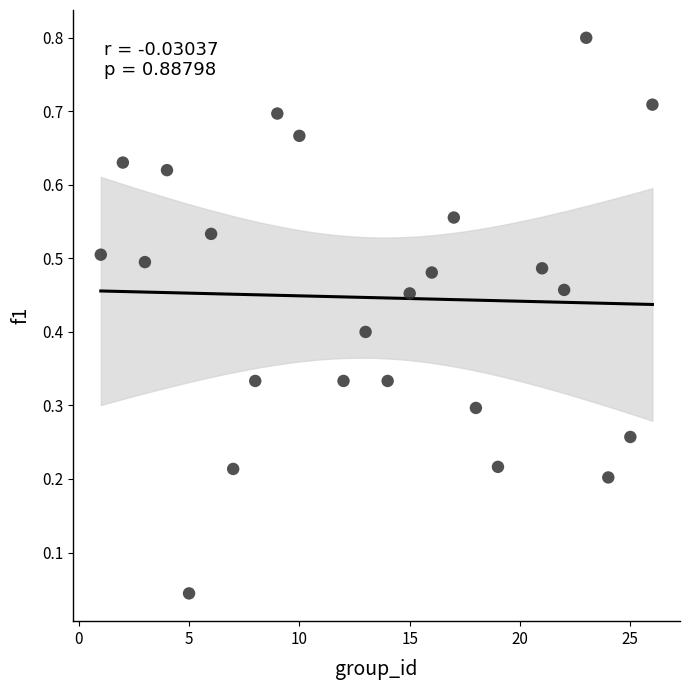

What is the range of Y values (max minus min)?

0.8